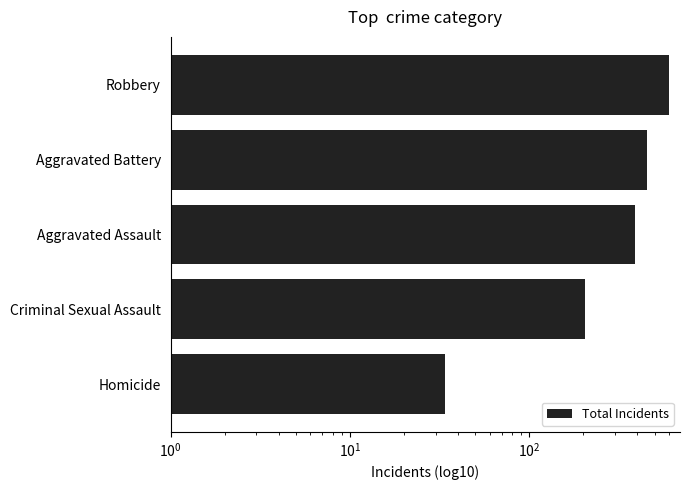

The chart shows a value of 452 at Aggravated Battery. True or false?

True